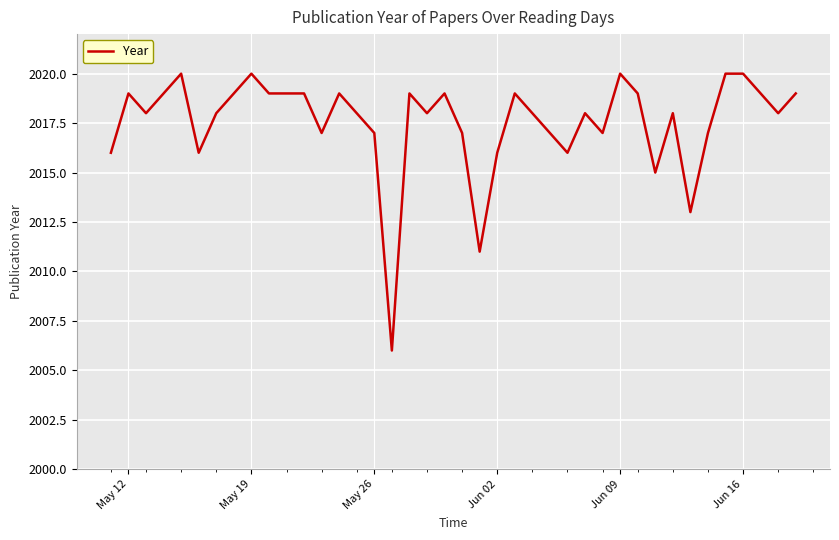

What is the minimum value shown in the chart?

2006